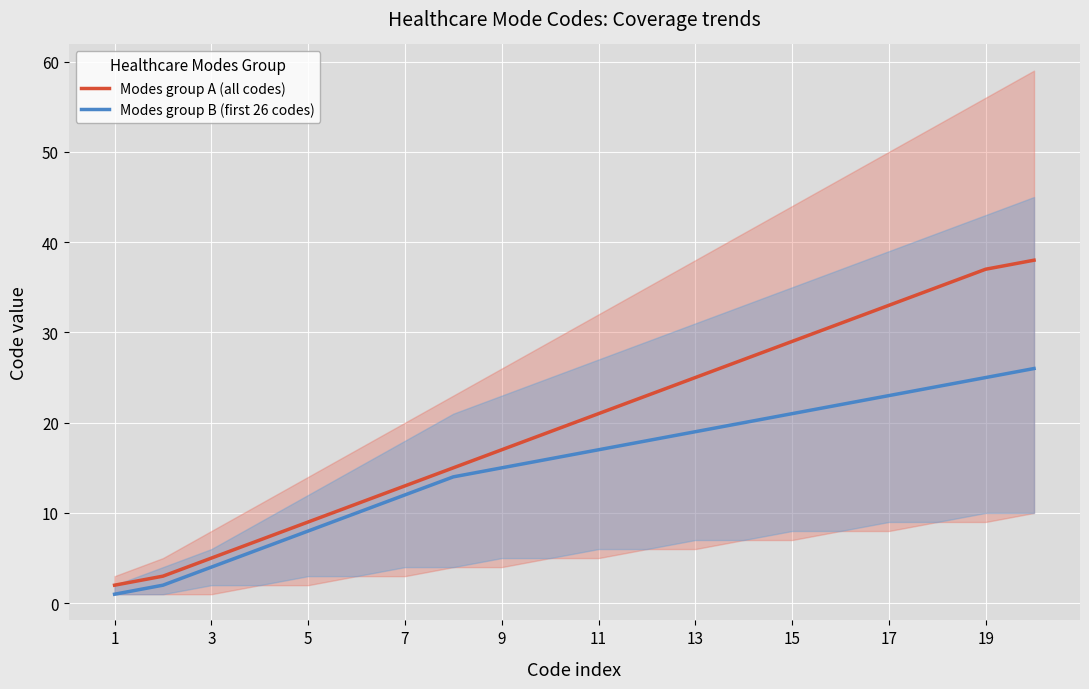

What is the difference between the maximum and minimum values in the Modes group A (all codes) series?

36